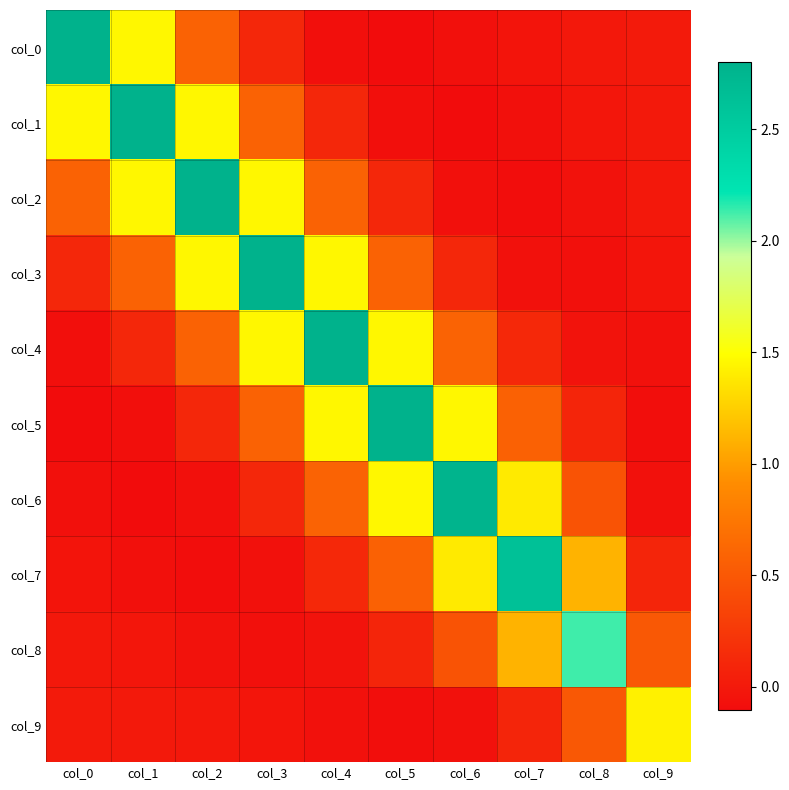

Reading right to left, extract all data points from this chart.

col_0: col_9=0.0	col_8=-0.0	col_7=-0.0	col_6=-0.1	col_5=-0.1	col_4=-0.1	col_3=0.1	col_2=0.6	col_1=1.5	col_0=2.8
col_1: col_9=-0.0	col_8=-0.0	col_7=-0.1	col_6=-0.1	col_5=-0.1	col_4=0.1	col_3=0.6	col_2=1.5	col_1=2.8	col_0=1.5
col_2: col_9=-0.0	col_8=-0.1	col_7=-0.1	col_6=-0.1	col_5=0.1	col_4=0.6	col_3=1.5	col_2=2.8	col_1=1.5	col_0=0.6
col_3: col_9=-0.0	col_8=-0.1	col_7=-0.1	col_6=0.1	col_5=0.6	col_4=1.5	col_3=2.8	col_2=1.5	col_1=0.6	col_0=0.1
col_4: col_9=-0.1	col_8=-0.0	col_7=0.1	col_6=0.6	col_5=1.5	col_4=2.8	col_3=1.5	col_2=0.6	col_1=0.1	col_0=-0.1
col_5: col_9=-0.1	col_8=0.1	col_7=0.6	col_6=1.5	col_5=2.8	col_4=1.5	col_3=0.6	col_2=0.1	col_1=-0.1	col_0=-0.1
col_6: col_9=-0.1	col_8=0.5	col_7=1.4	col_6=2.8	col_5=1.5	col_4=0.6	col_3=0.1	col_2=-0.1	col_1=-0.1	col_0=-0.1
col_7: col_9=0.1	col_8=1.1	col_7=2.6	col_6=1.4	col_5=0.6	col_4=0.1	col_3=-0.1	col_2=-0.1	col_1=-0.1	col_0=-0.0
col_8: col_9=0.5	col_8=2.1	col_7=1.1	col_6=0.5	col_5=0.1	col_4=-0.0	col_3=-0.1	col_2=-0.1	col_1=-0.0	col_0=-0.0
col_9: col_9=1.4	col_8=0.5	col_7=0.1	col_6=-0.1	col_5=-0.1	col_4=-0.1	col_3=-0.0	col_2=-0.0	col_1=-0.0	col_0=0.0